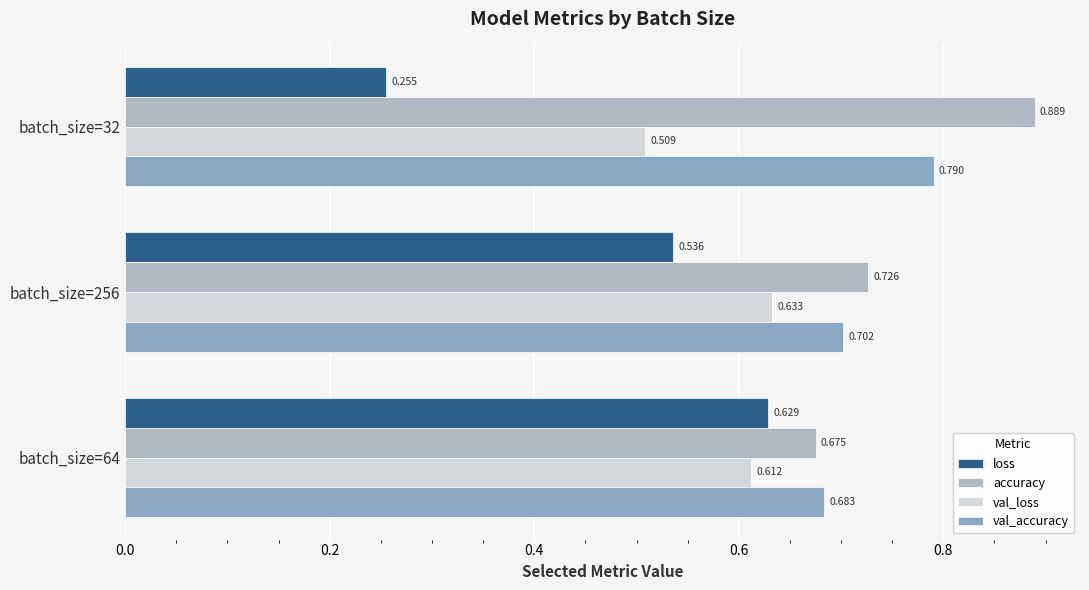

Is the value of val_loss at batch_size=64 greater than the value of loss at batch_size=32?

Yes